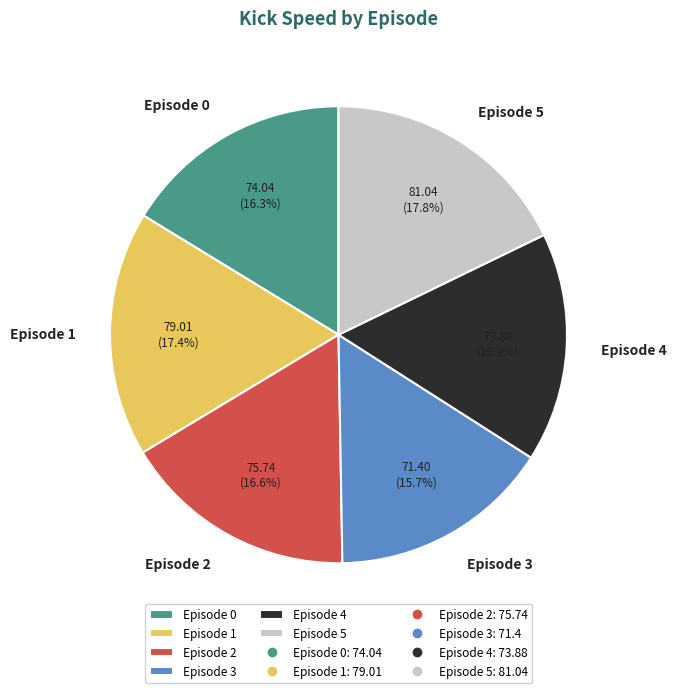

To the nearest percent, what is the difference between the largest and smallest slice percentages?

2%